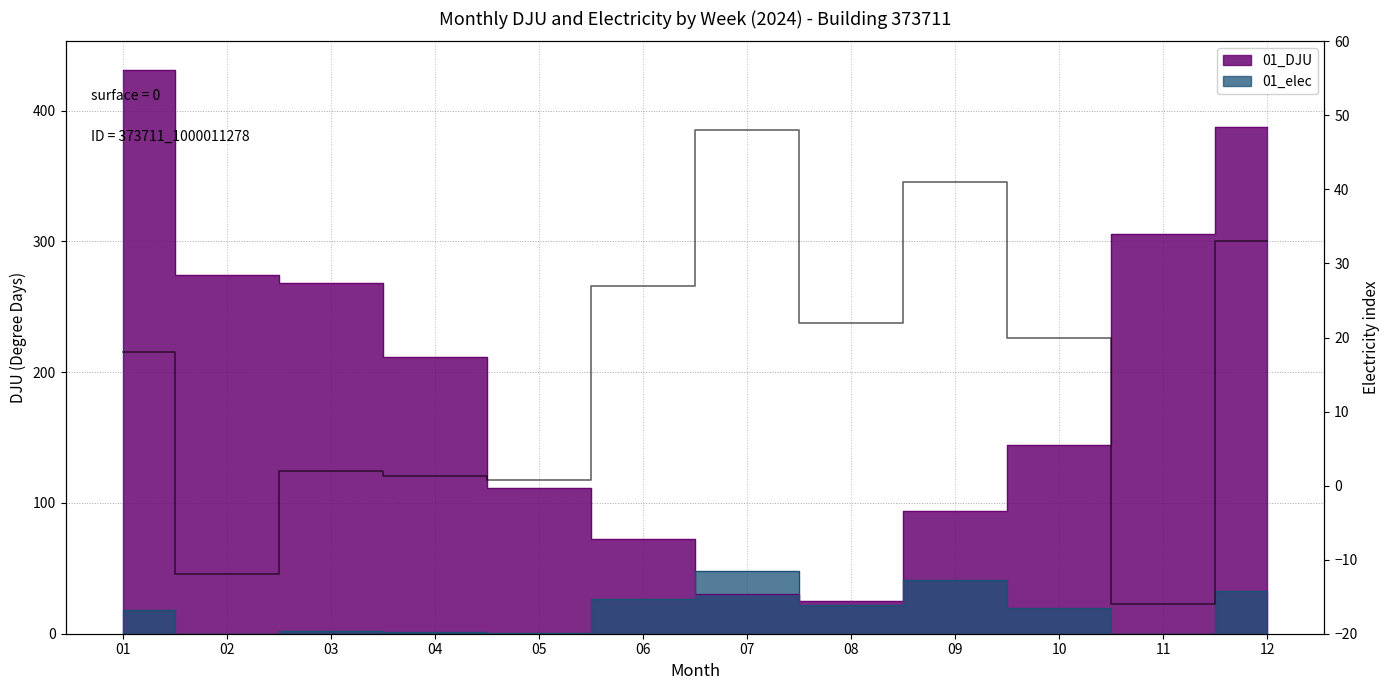

What is the minimum value shown in the chart?

-16.0